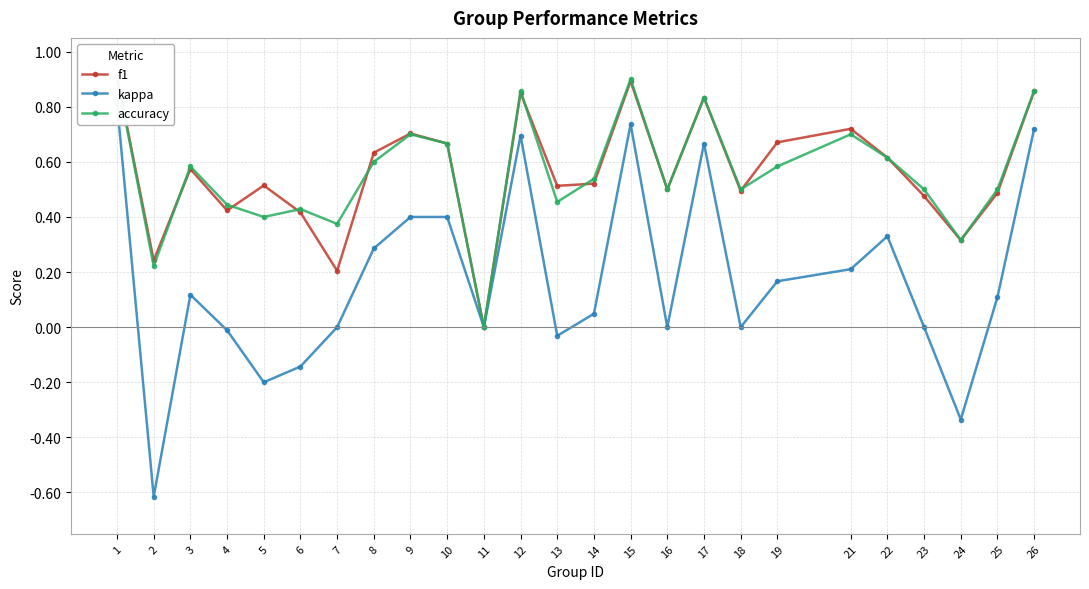

Does the chart display data point markers on the line(s)?

Yes